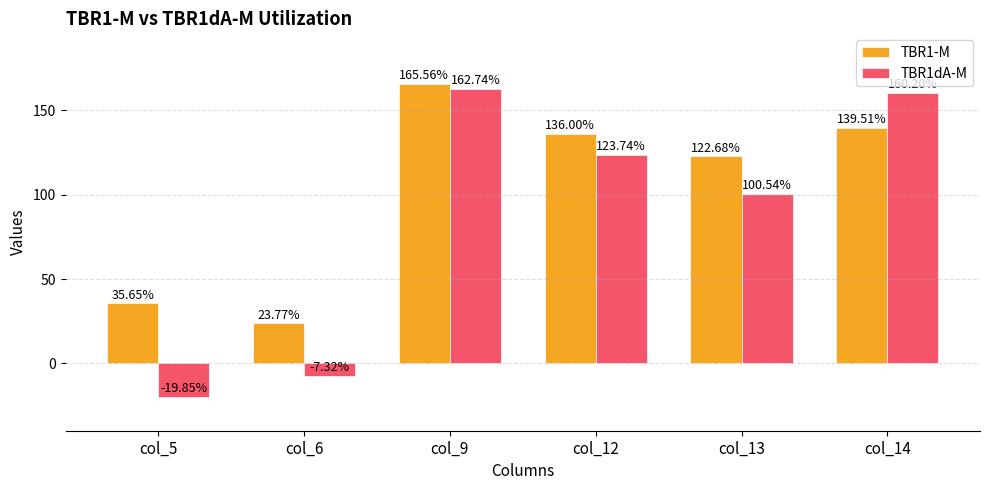

Is the value of TBR1-M at col_9 greater than the value of TBR1dA-M at col_14?

Yes